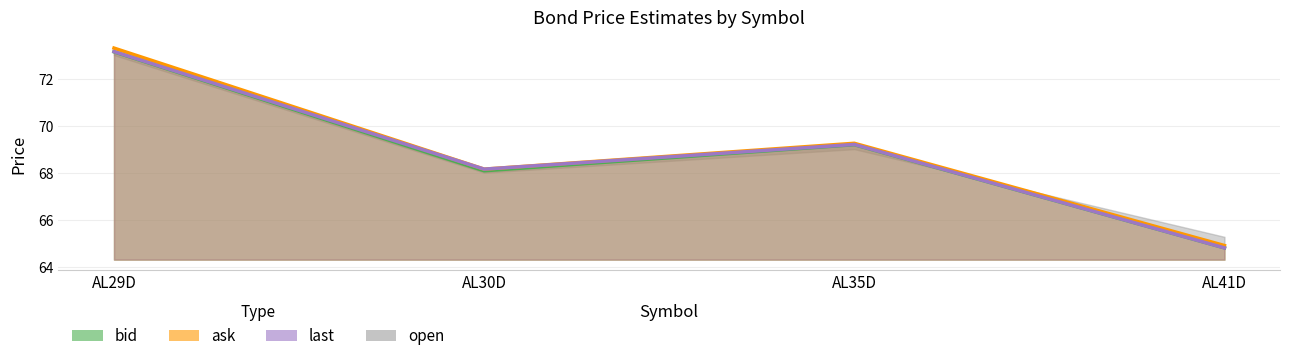

Which series changed the most between AL35D and AL41D?

last